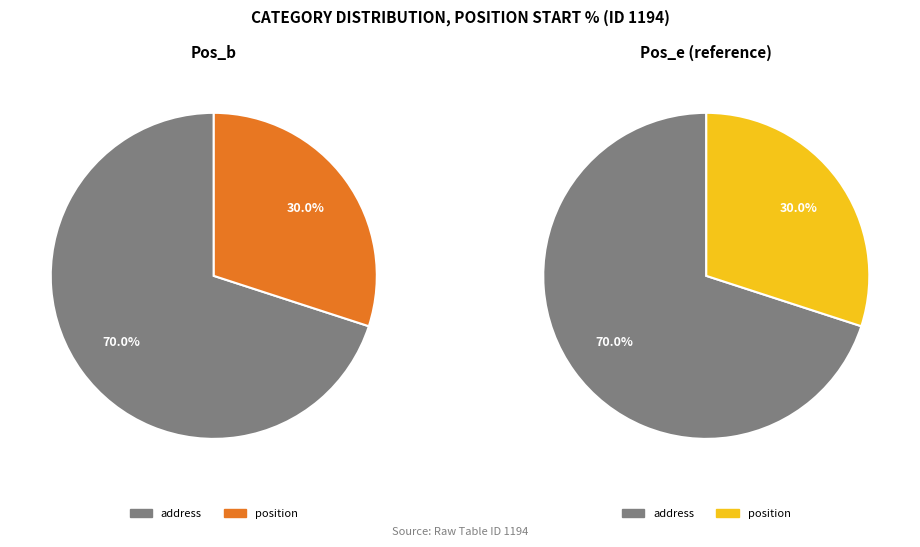

How many segments does this pie chart have?

2